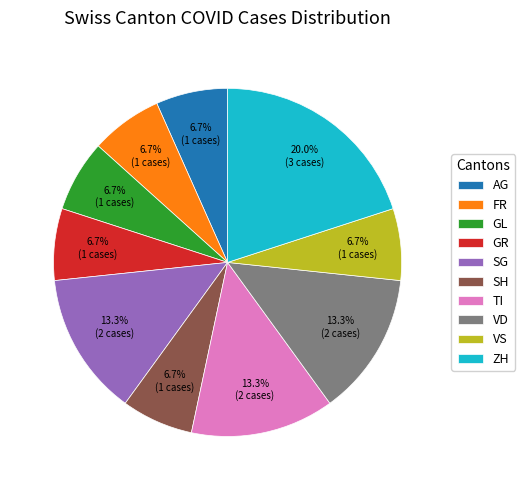

Does GL account for over 50% of the chart?

No